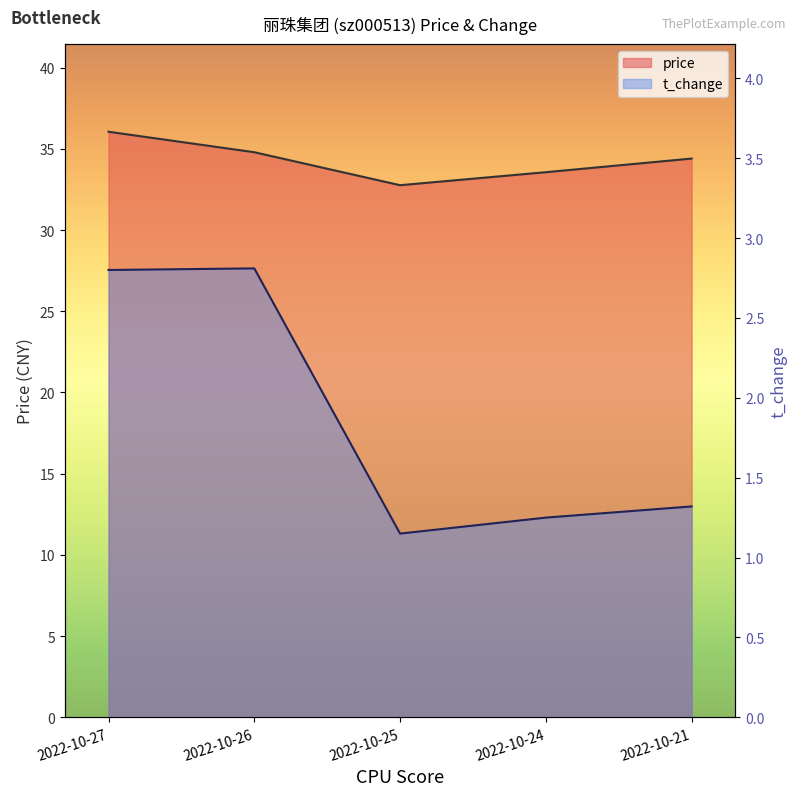

Which category has the highest value in the price series?

2022-10-27